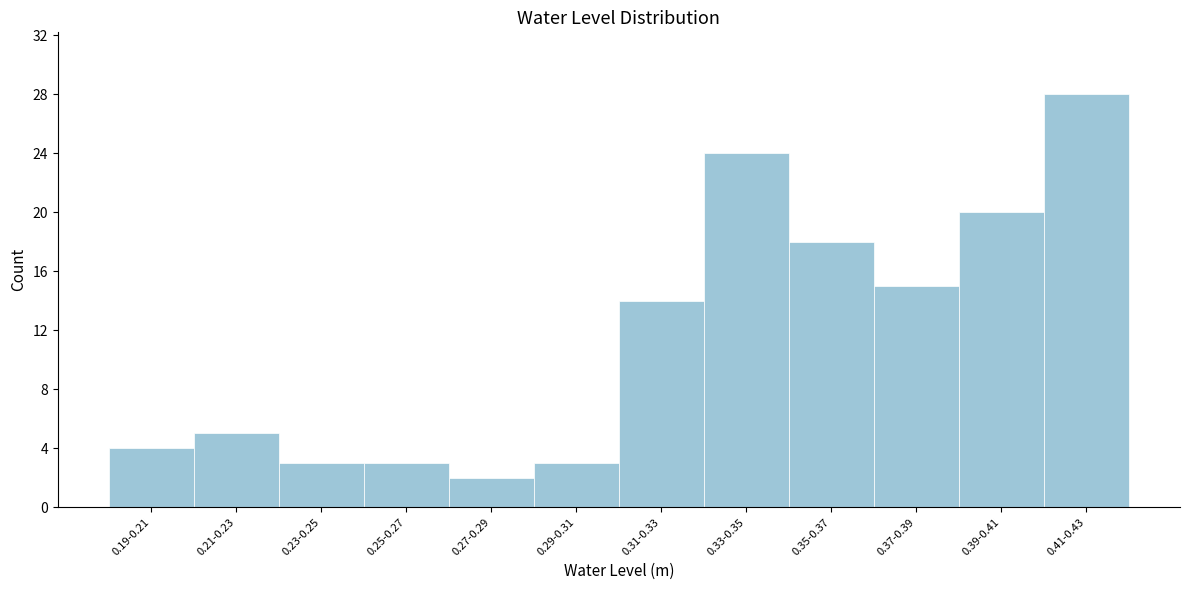

Reading left to right, transcribe all the data shown in this chart.

4	5	3	3	2	3	14	24	18	15	20	28